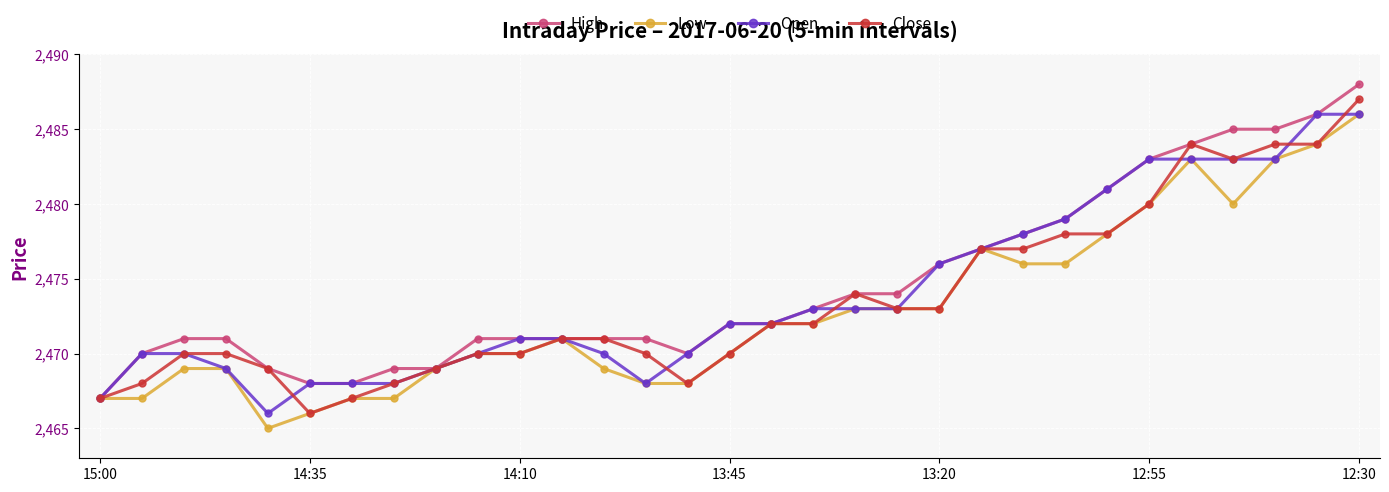

Rank the series by their average value, from lowest to highest.

Low, Close, Open, High